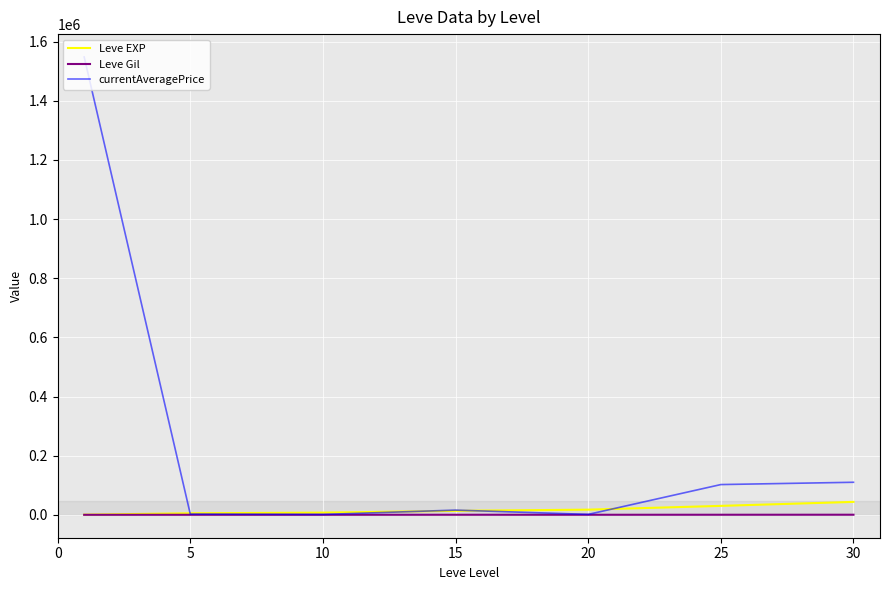

At how many categories does at least one series exceed 1403700?

1